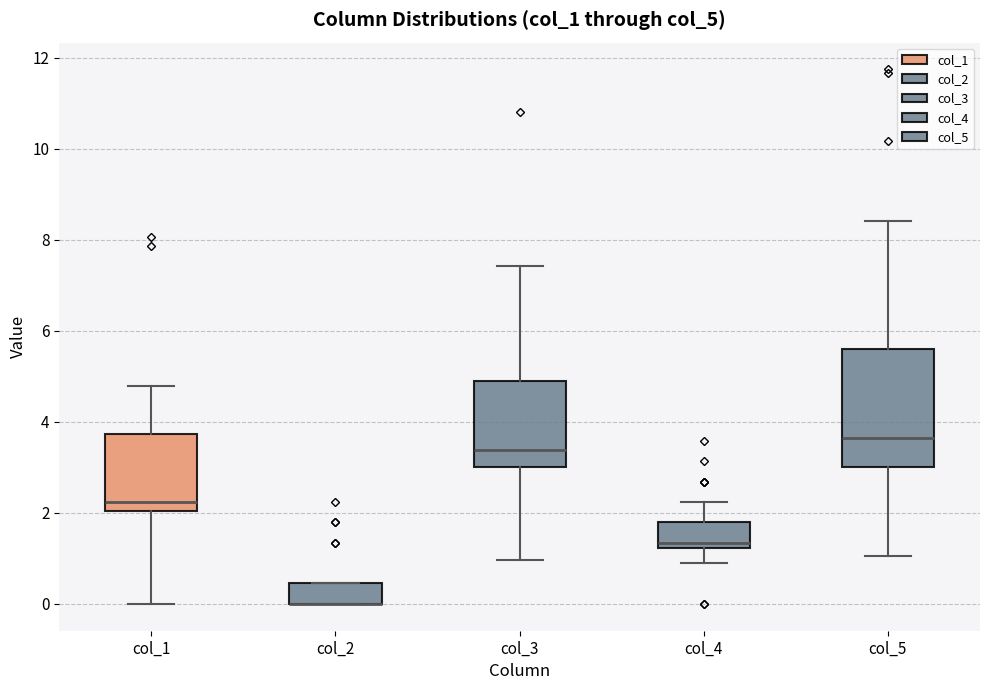

Reading left to right, read every box against the y-axis: the position of its median line, the range the box covers, and the ends of its whiskers. The values are not printed on the chart, so give them approximately, as read against the axis.

col_1: median 2.2, box 2.0 to 3.8, whiskers 0.0 to 4.8
col_2: median 0.0 (drawn on the box's lower edge), box 0.0 to 0.4, whiskers 0.0 to 0.4
col_3: median 3.4, box 3.0 to 5.0, whiskers 1.0 to 7.4
col_4: median 1.4, box 1.2 to 1.8, whiskers 1.0 to 2.2
col_5: median 3.6, box 3.0 to 5.6, whiskers 1.0 to 8.4